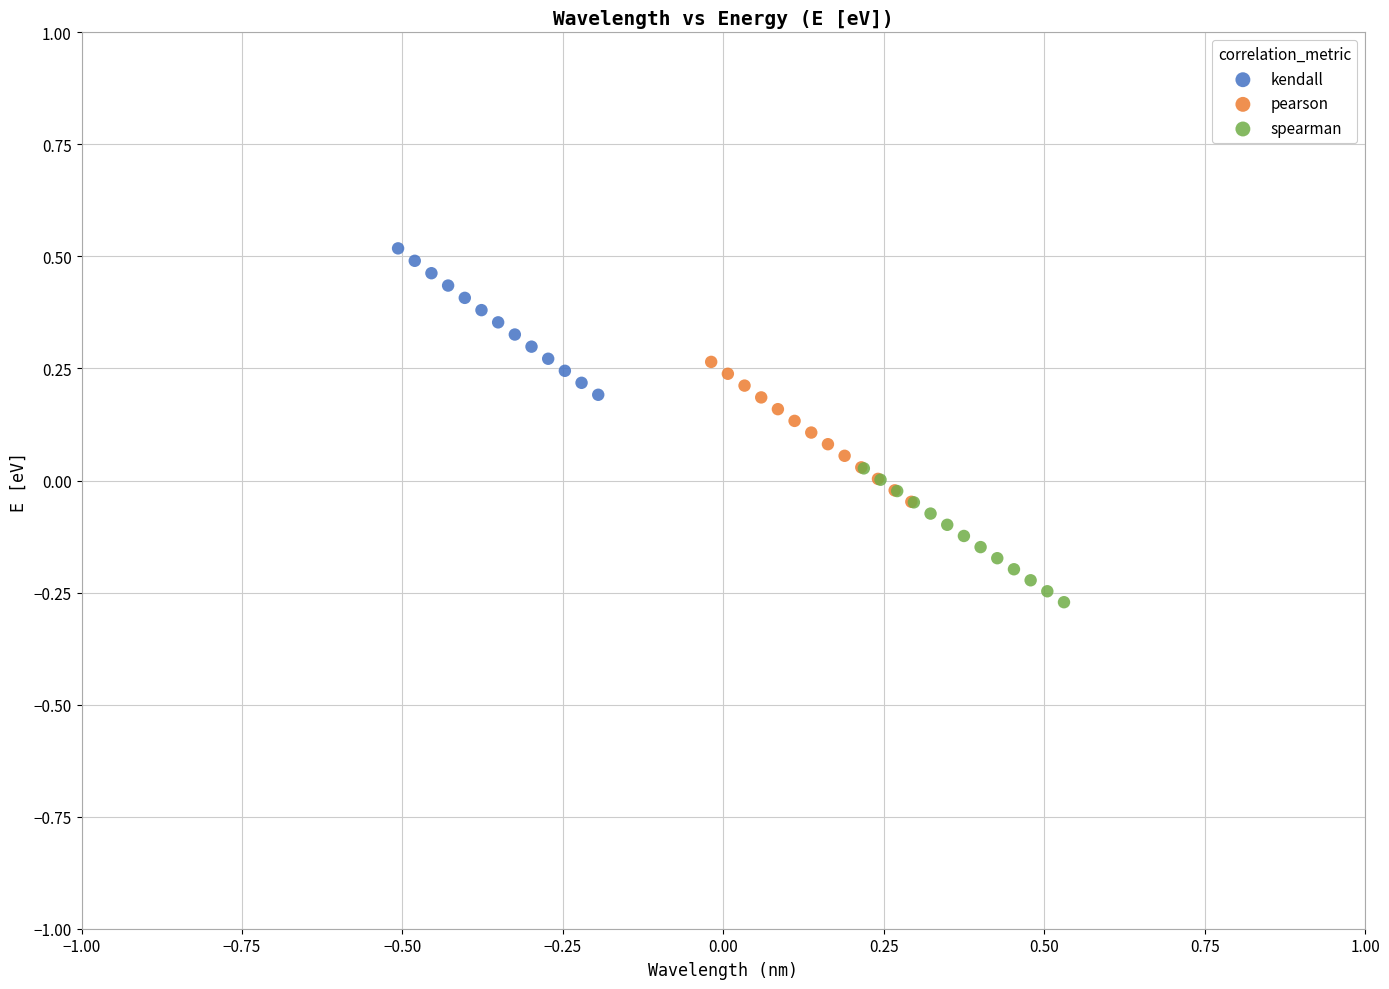

Which series contains the lowest Y value?

spearman